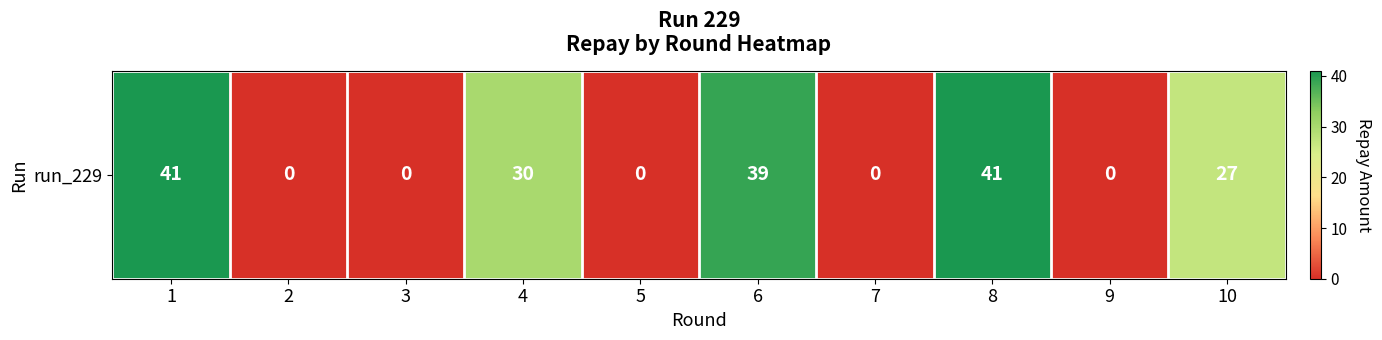

At which category does the chart reach its minimum across all series?

2